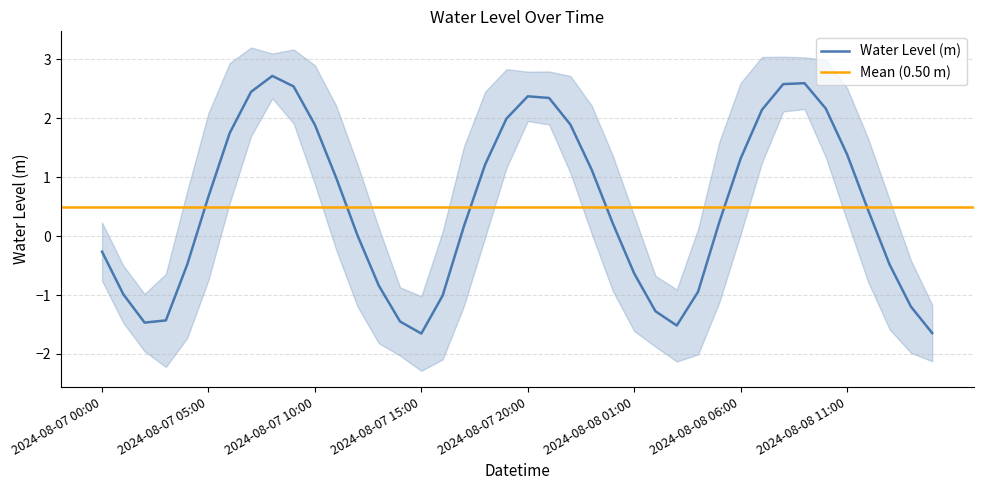

True or false: the data shows 2.3 at 2024-08-07 21:00.

True